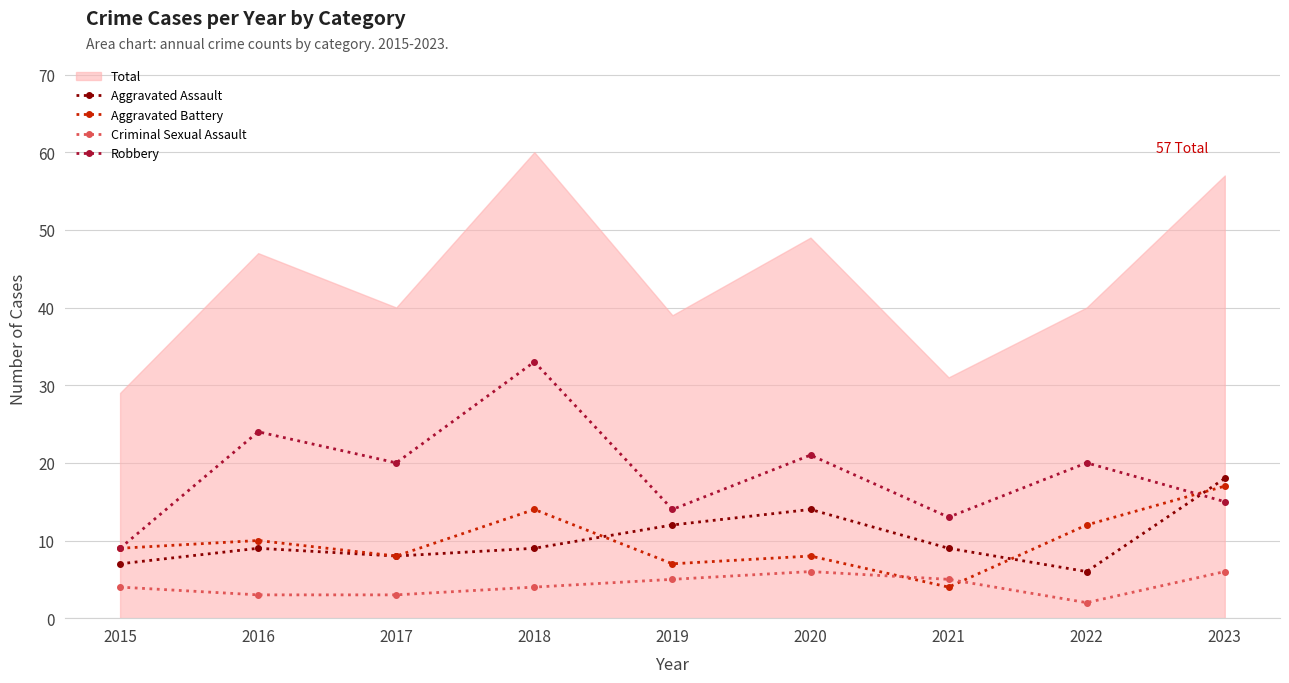

At which category does Aggravated Assault reach its first local peak?

2016